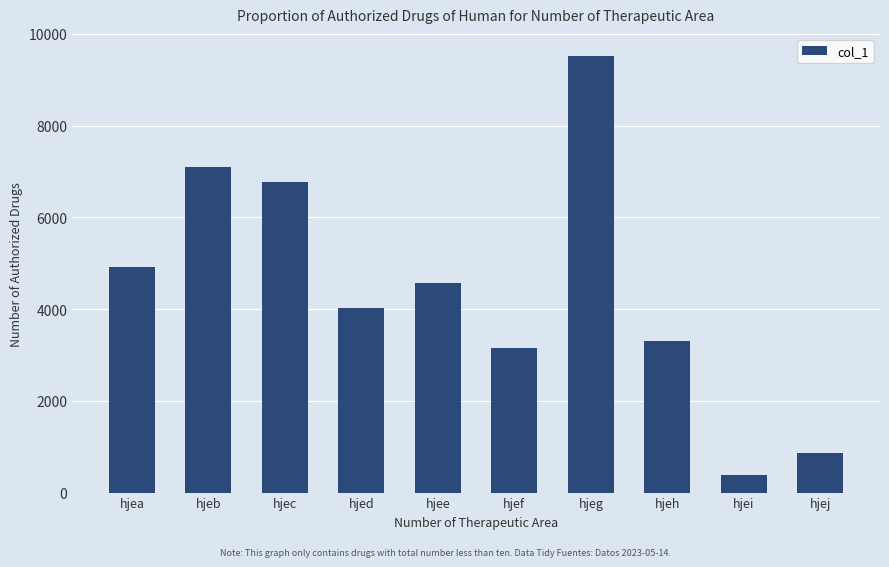

Are the bars horizontal?

No